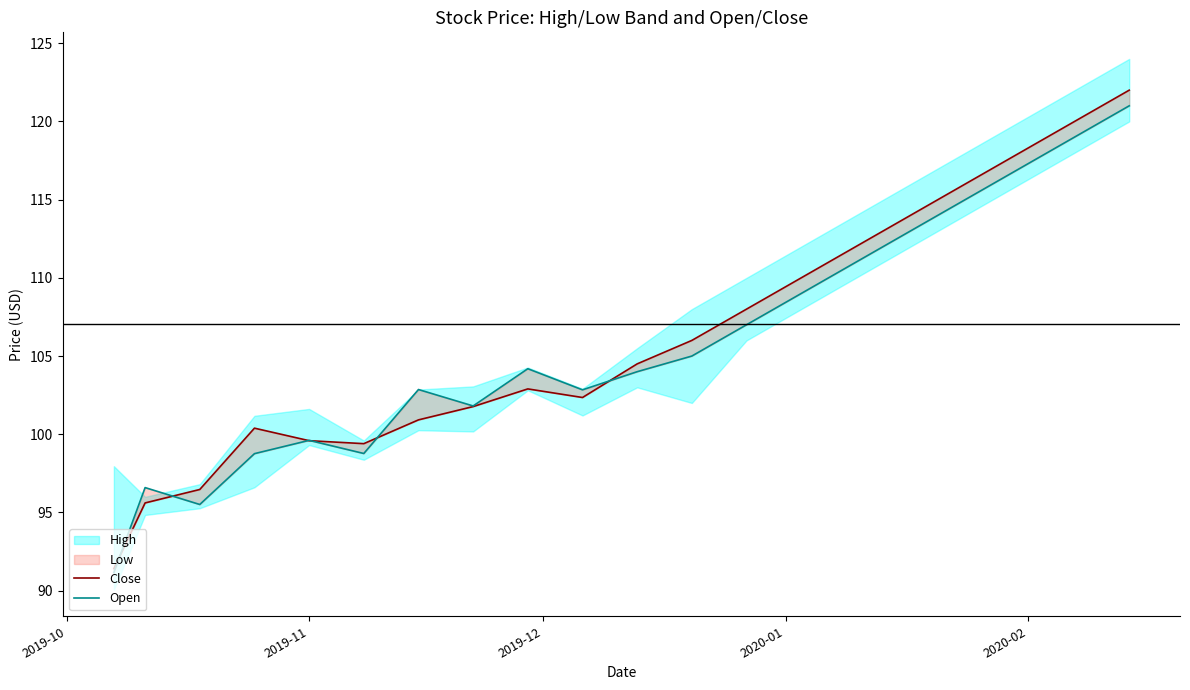

What is the greatest value displayed?

122.0